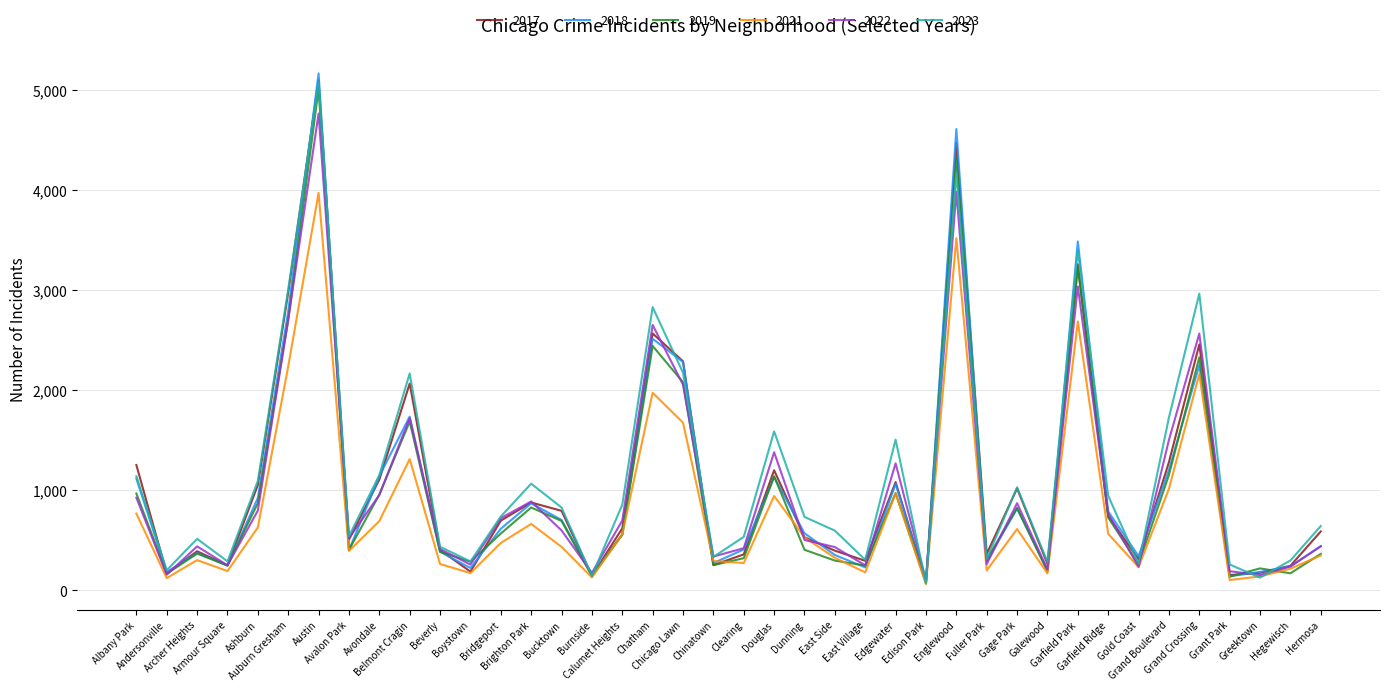

At which category does 2021 reach its first local valley?

Andersonville